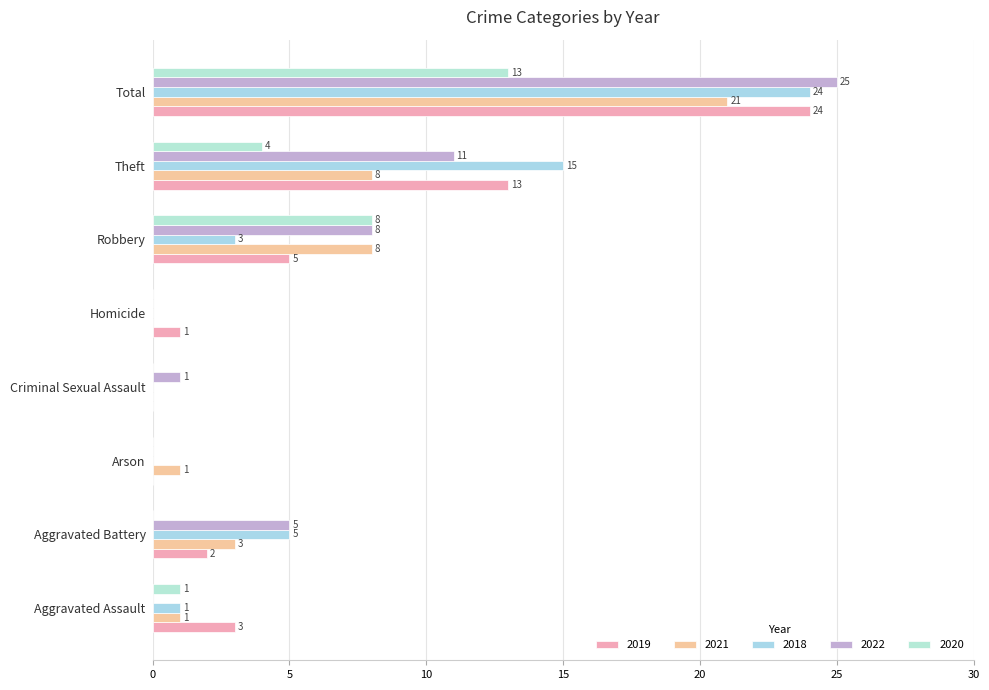

What is the approximate value of 2019 at Aggravated Assault, to the nearest 5?

5